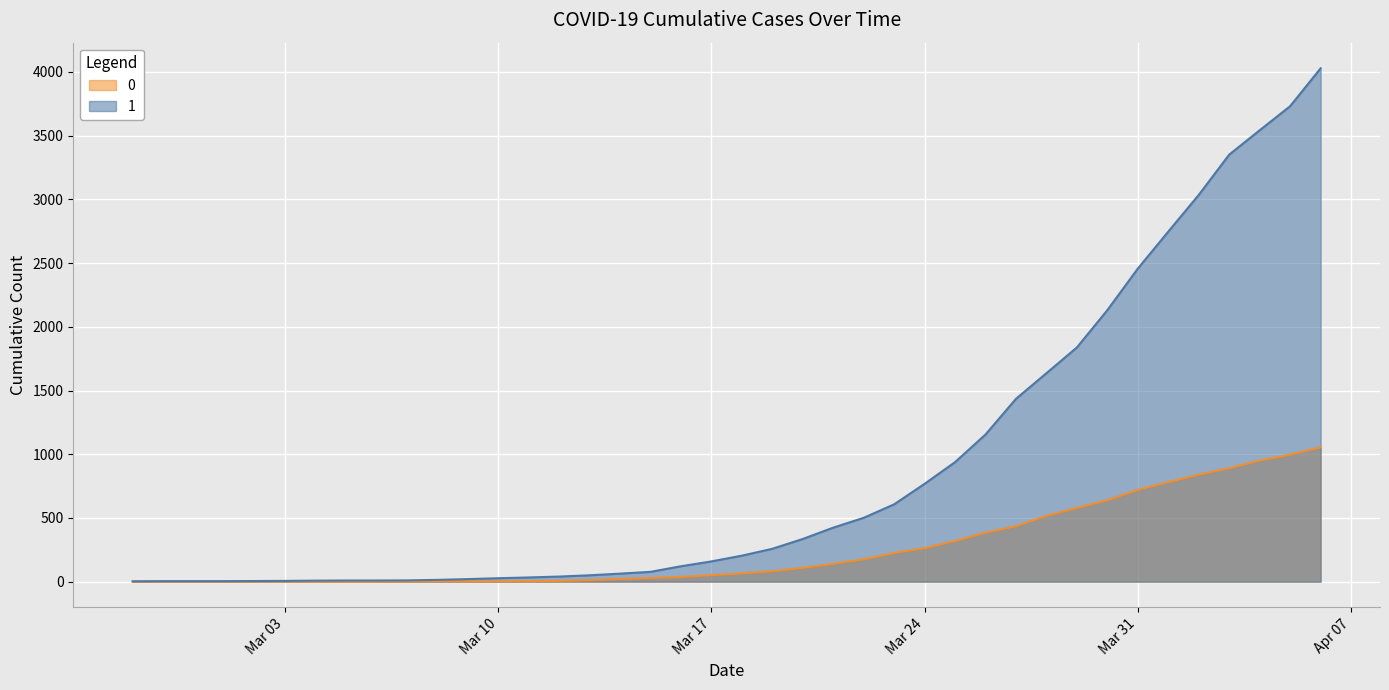

True or false: 0 and 1 intersect in this chart.

False